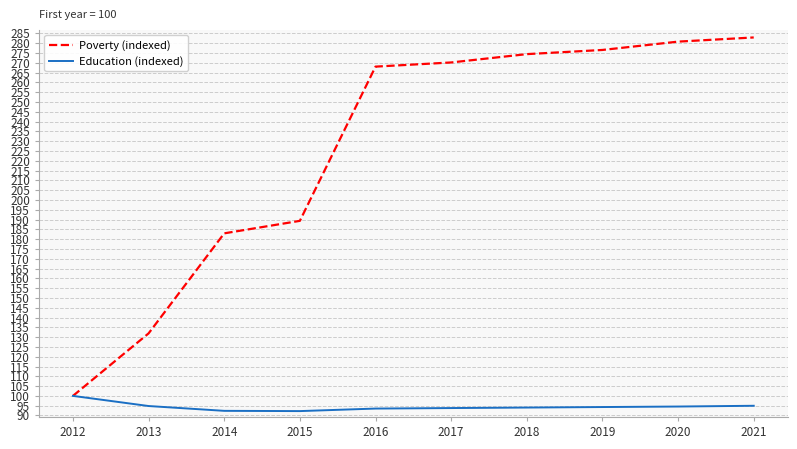

What is the sum of all Education (indexed) values?

944.6